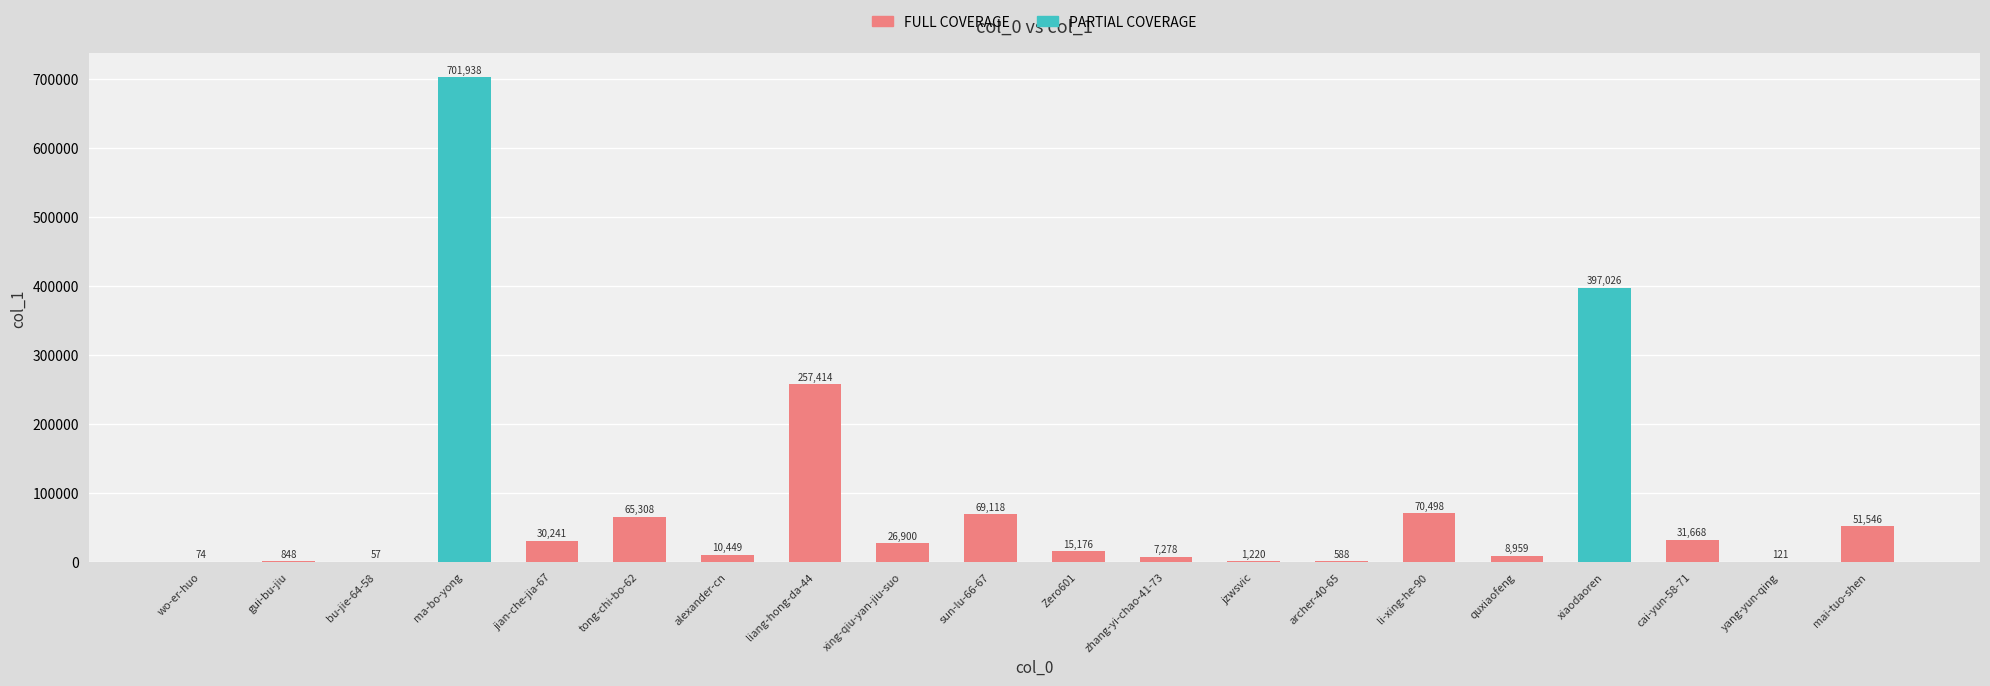

What is the sum of the values at xing-qiu-yan-jiu-suo and sun-lu-66-67?

96018